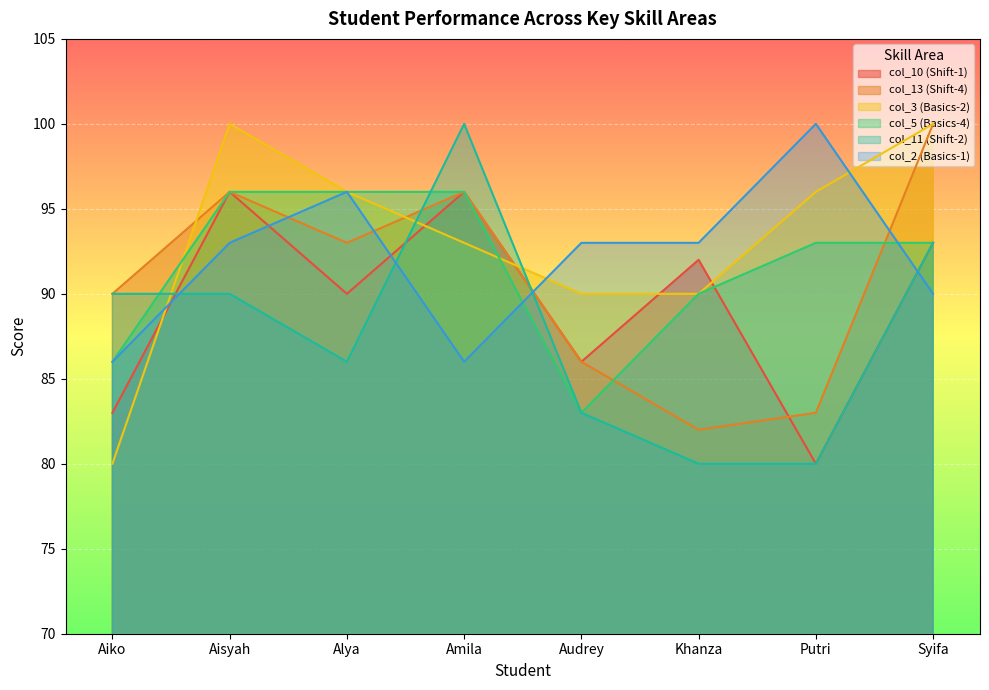

How many categories are shown in the chart?

8